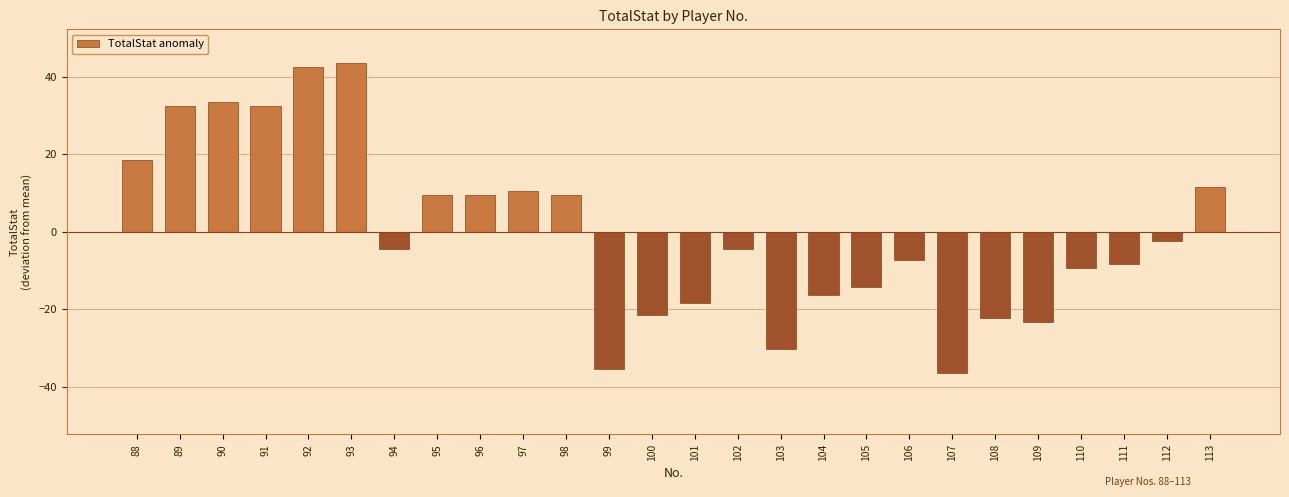

Reading left to right, list all the values displayed in this chart.

18.6	32.6	33.6	32.6	42.6	43.6	-4.4	9.6	9.6	10.6	9.6	-35.4	-21.4	-18.4	-4.4	-30.4	-16.4	-14.4	-7.4	-36.4	-22.4	-23.4	-9.4	-8.4	-2.4	11.6